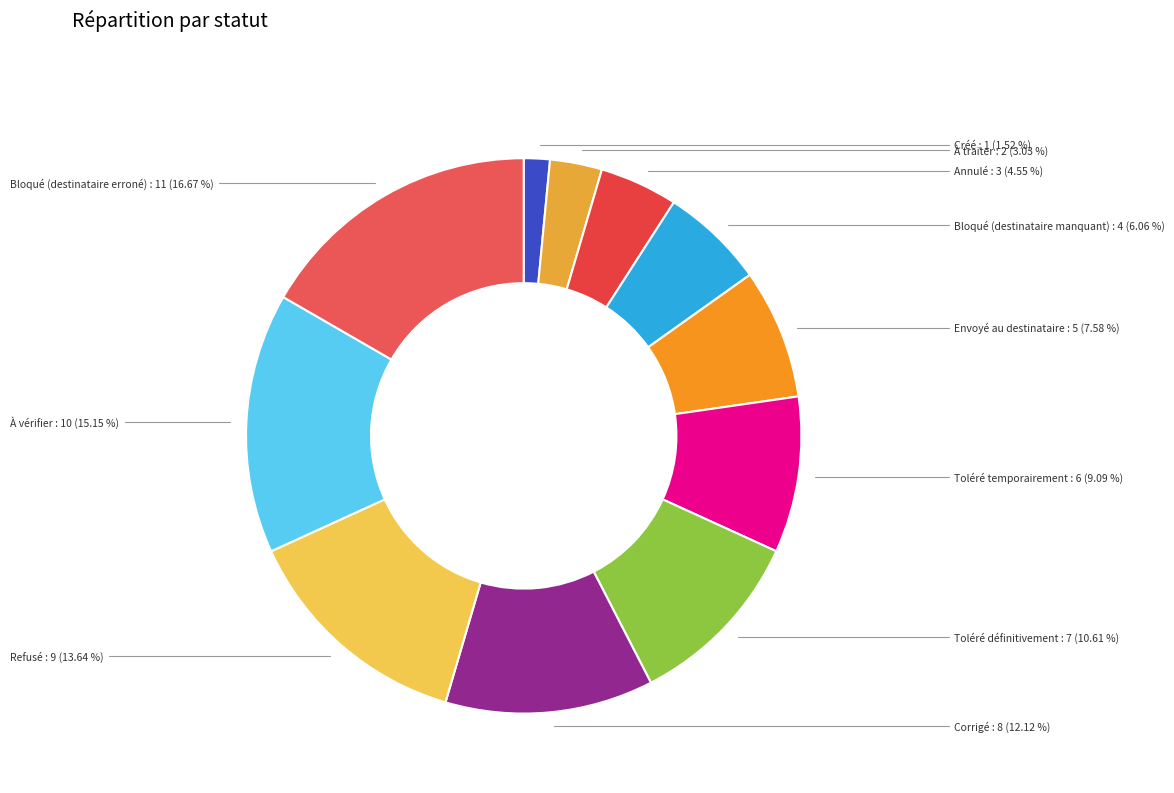

What percentage is the À traiter slice, to the nearest percent?

3%